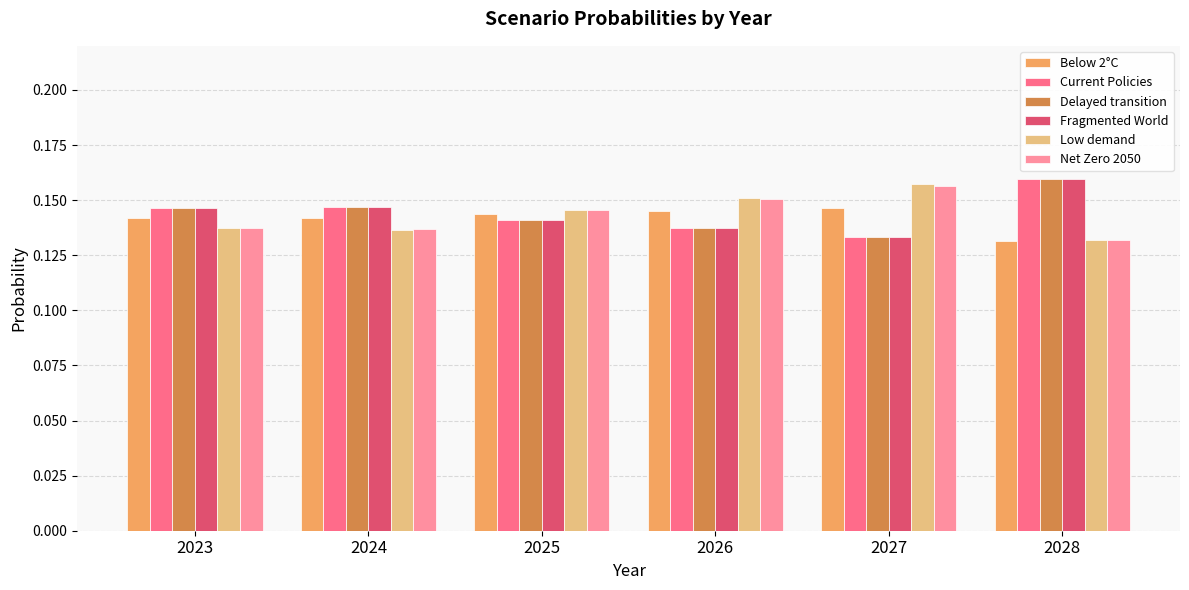

How many Net Zero 2050 values are between 0 and 1?

6